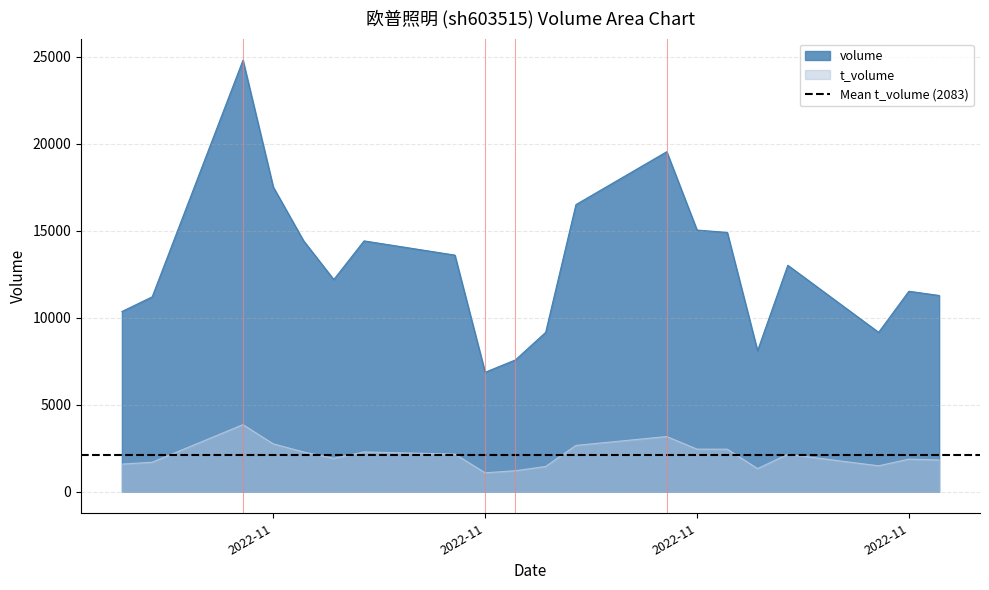

What is the sum of all volume values?

261211